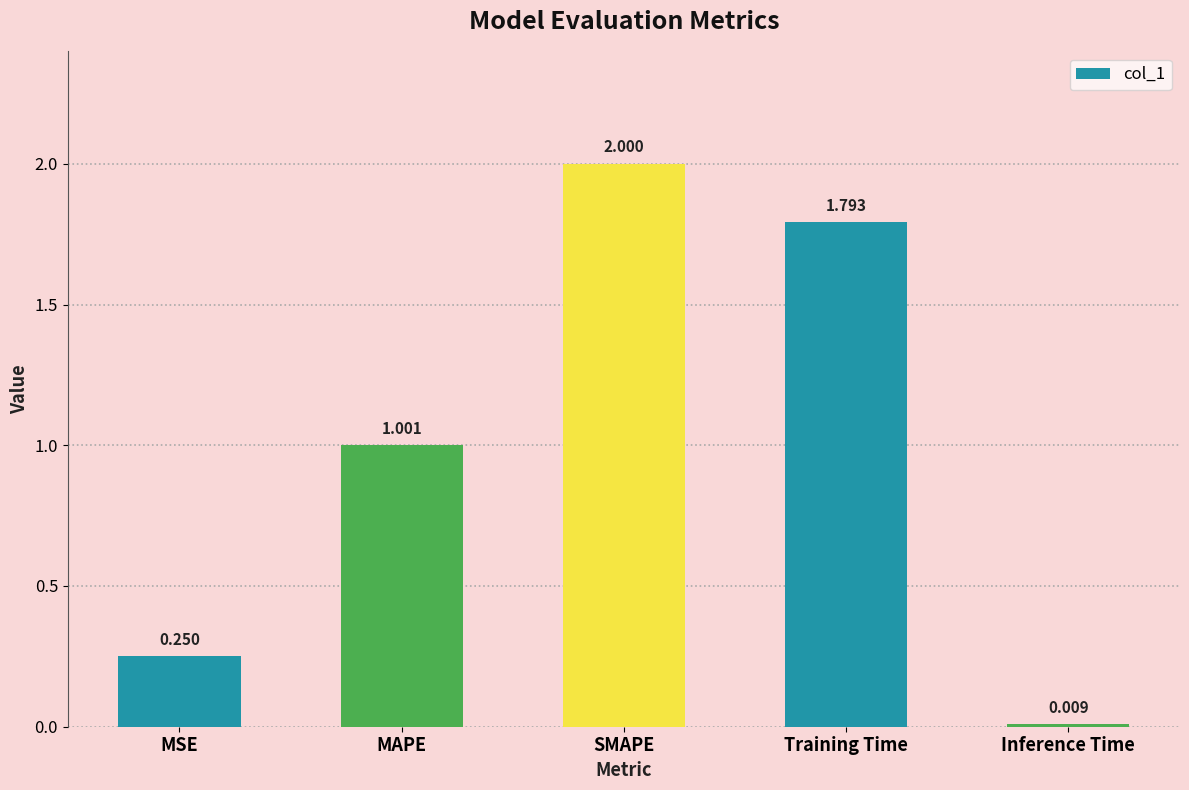

Which label corresponds to the largest value in the chart?

SMAPE